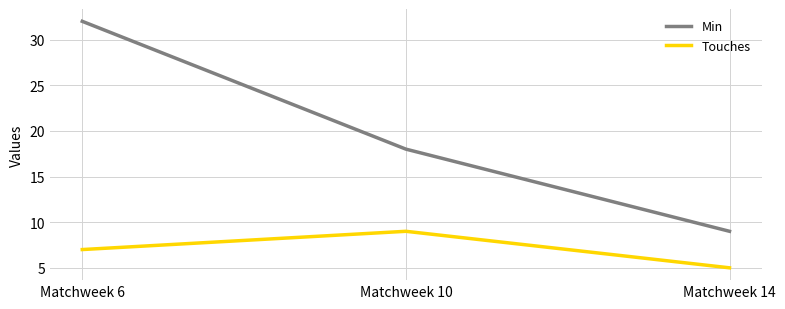

At which category is the sum across all series the highest?

Matchweek 6